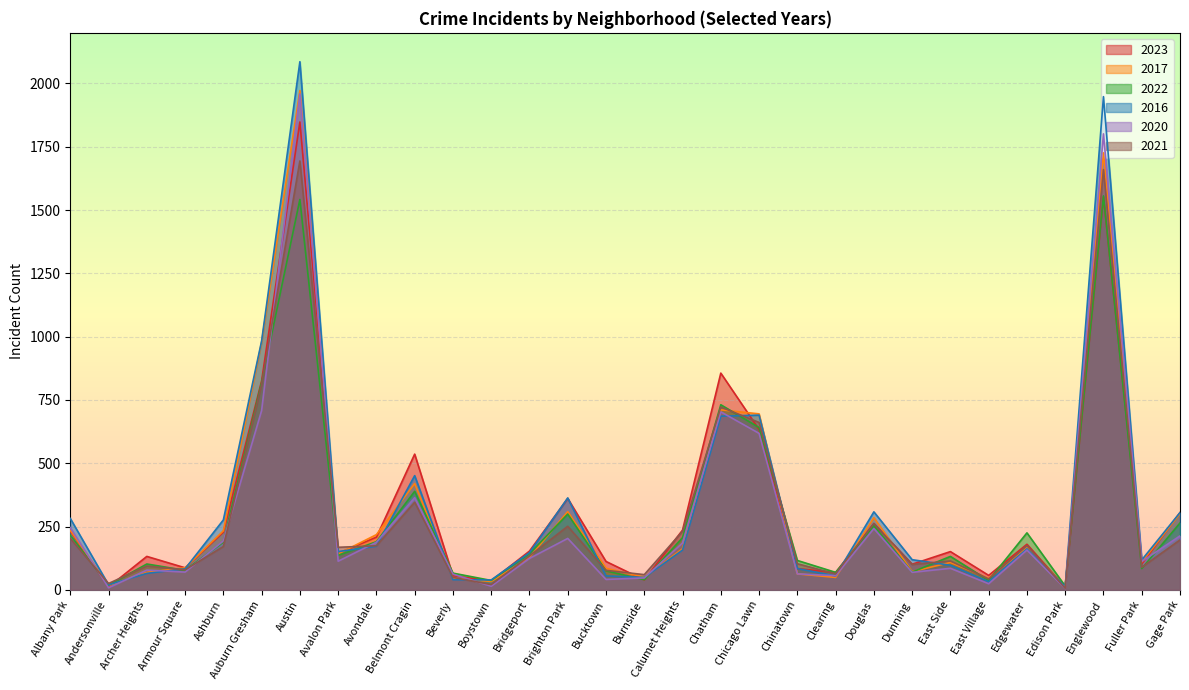

What is the difference between the 2023 values at Dunning and Albany Park?

131